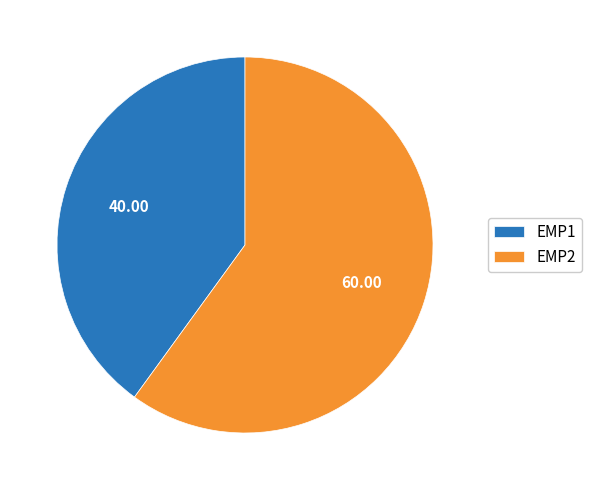

Rank the categories by value from highest to lowest.

EMP2, EMP1